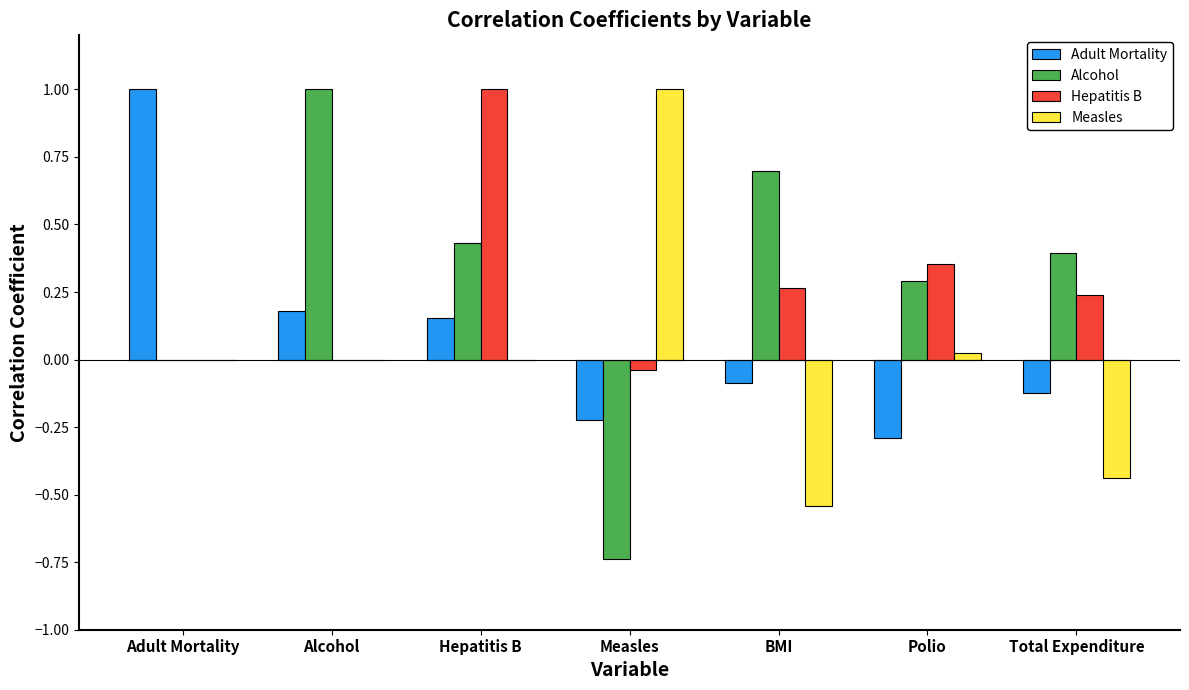

How many data points does each series have?

7